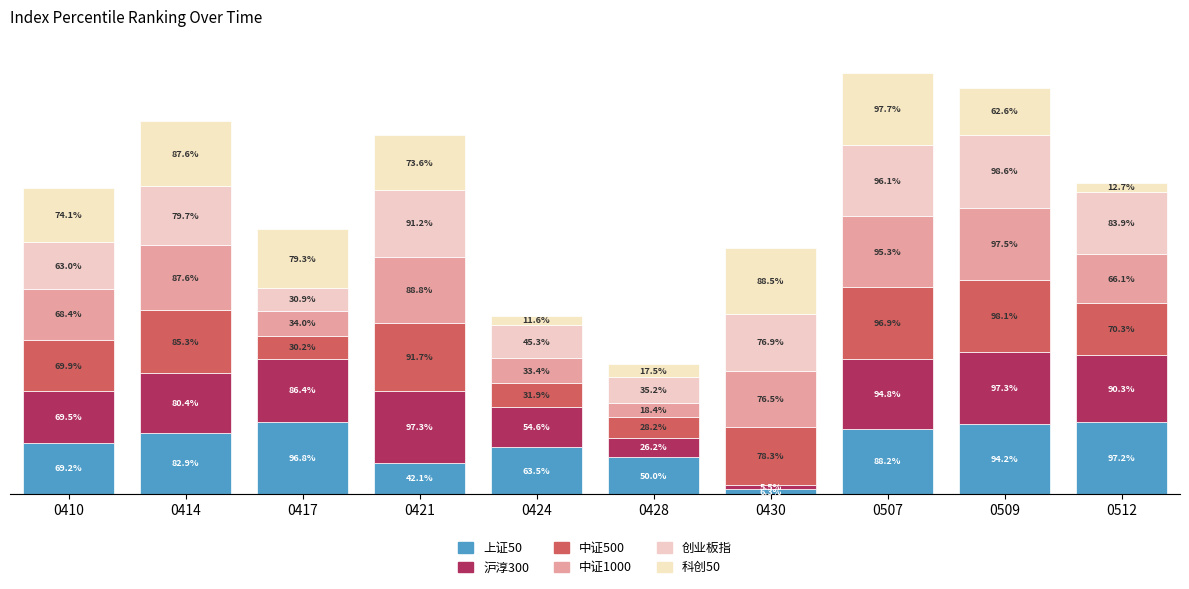

Are the bars grouped side by side (vs. stacked)?

No